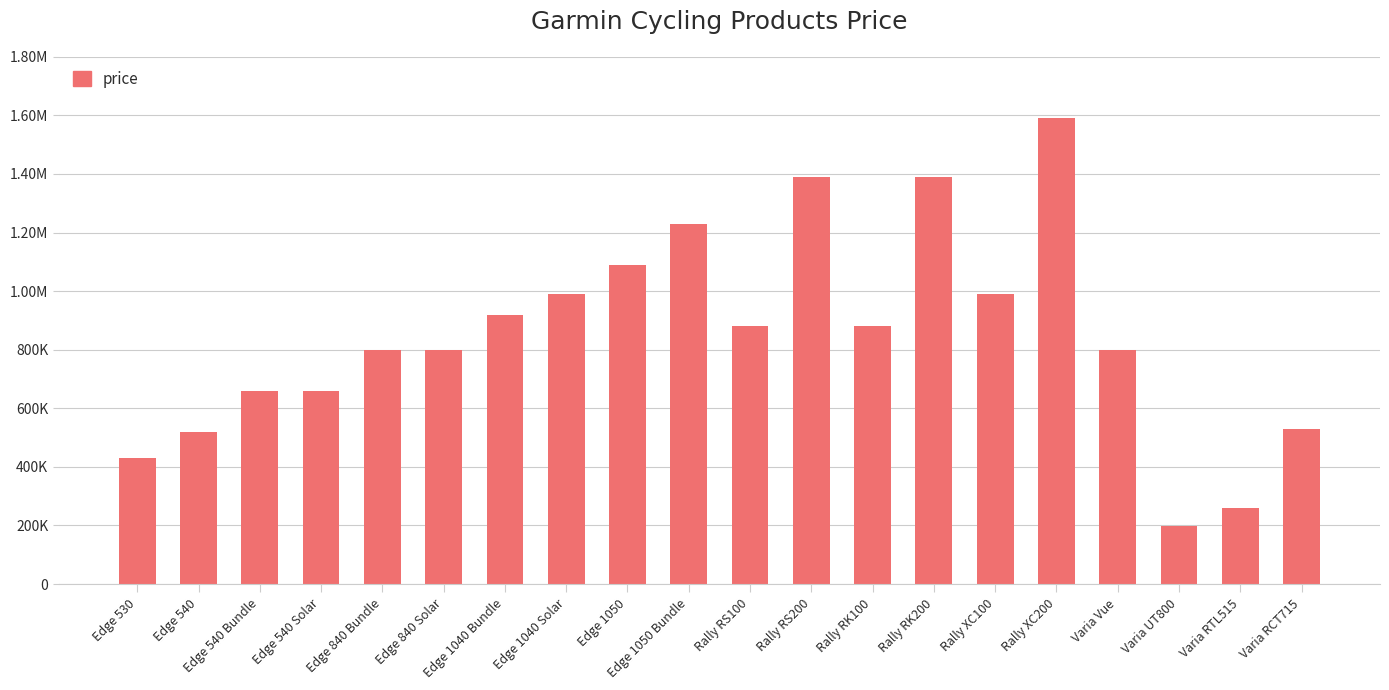

Rank the categories by value from highest to lowest.

Rally XC200, Rally RS200, Rally RK200, Edge 1050 Bundle, Edge 1050, Rally XC100, Edge 1040 Solar, Edge 1040 Bundle, Rally RS100, Rally RK100, Edge 840 Bundle, Edge 840 Solar, Varia Vue, Edge 540 Bundle, Edge 540 Solar, Varia RCT715, Edge 540, Edge 530, Varia RTL515, Varia UT800